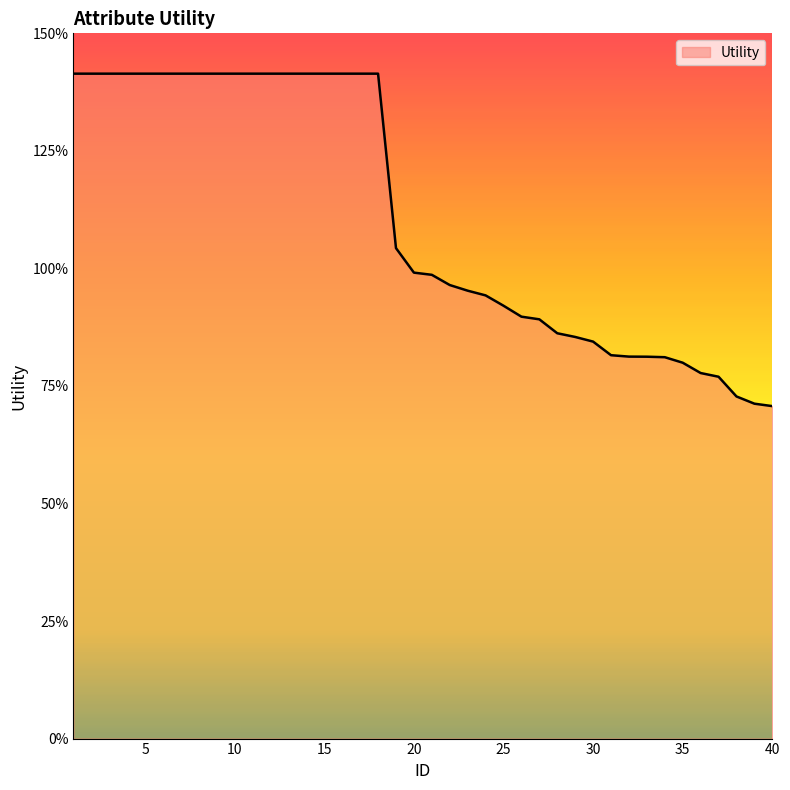

What is the greatest value displayed?

1.4